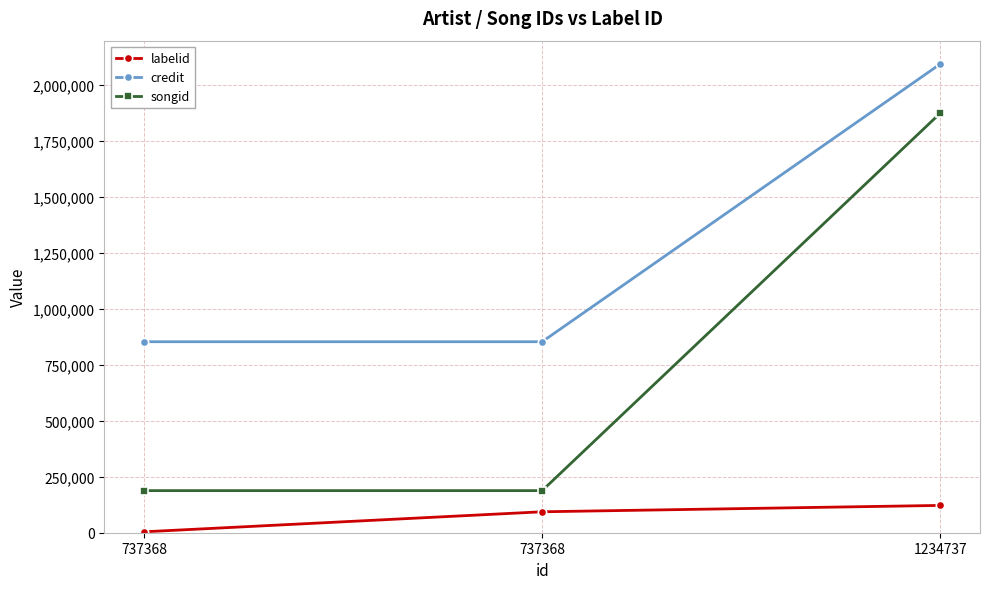

What are all the series names shown in the legend?

labelid, credit, songid